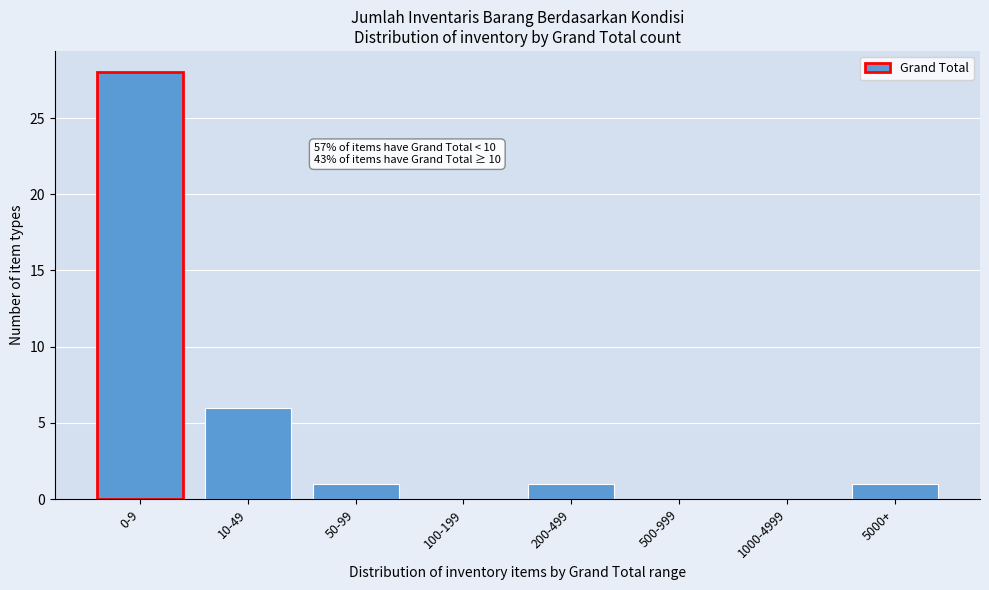

Reading left to right, what are all the values shown in this chart?

0-9=28	10-49=6	50-99=1	100-199=0	200-499=1	500-999=0	1000-4999=0	5000+=1